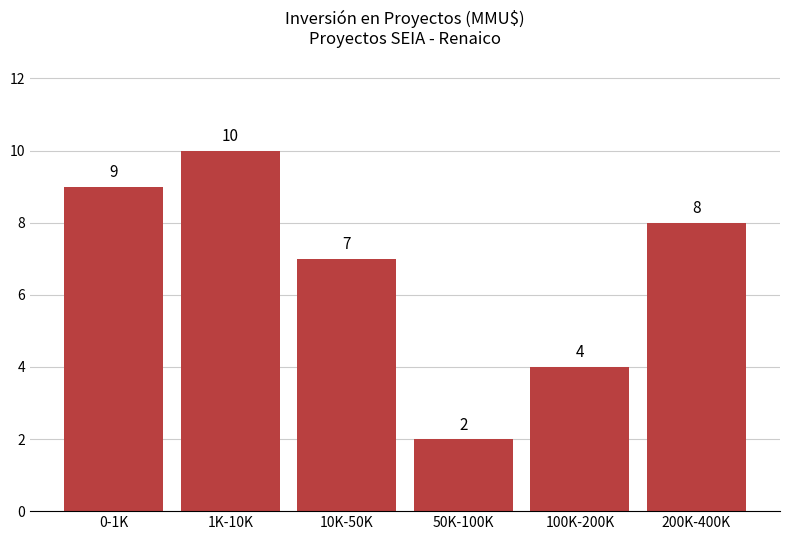

Reading right to left, list all the values displayed in this chart.

8	4	2	7	10	9